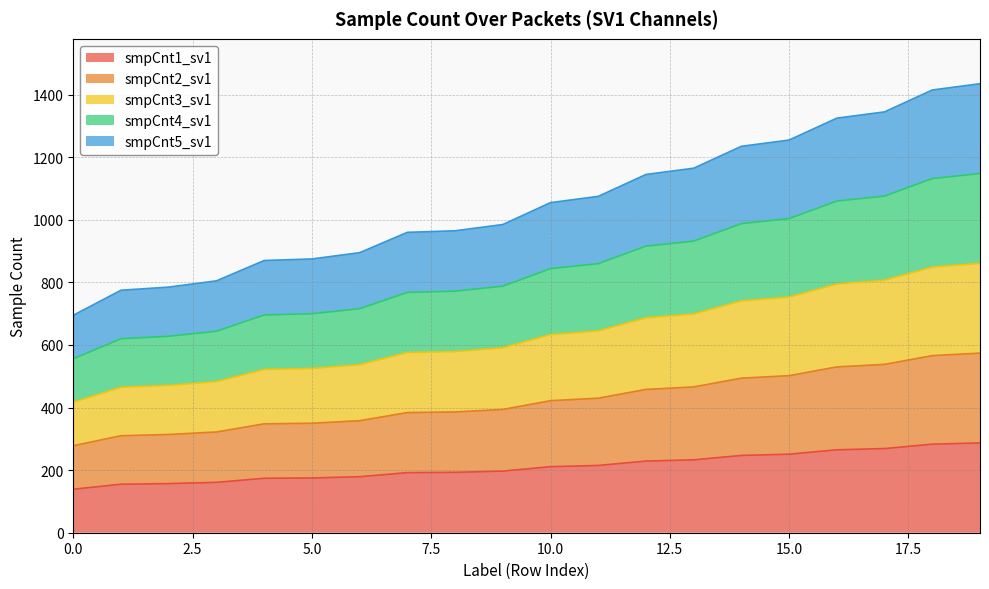

Is the value of smpCnt2_sv1 at 13 greater than the value of smpCnt4_sv1 at 18?

No